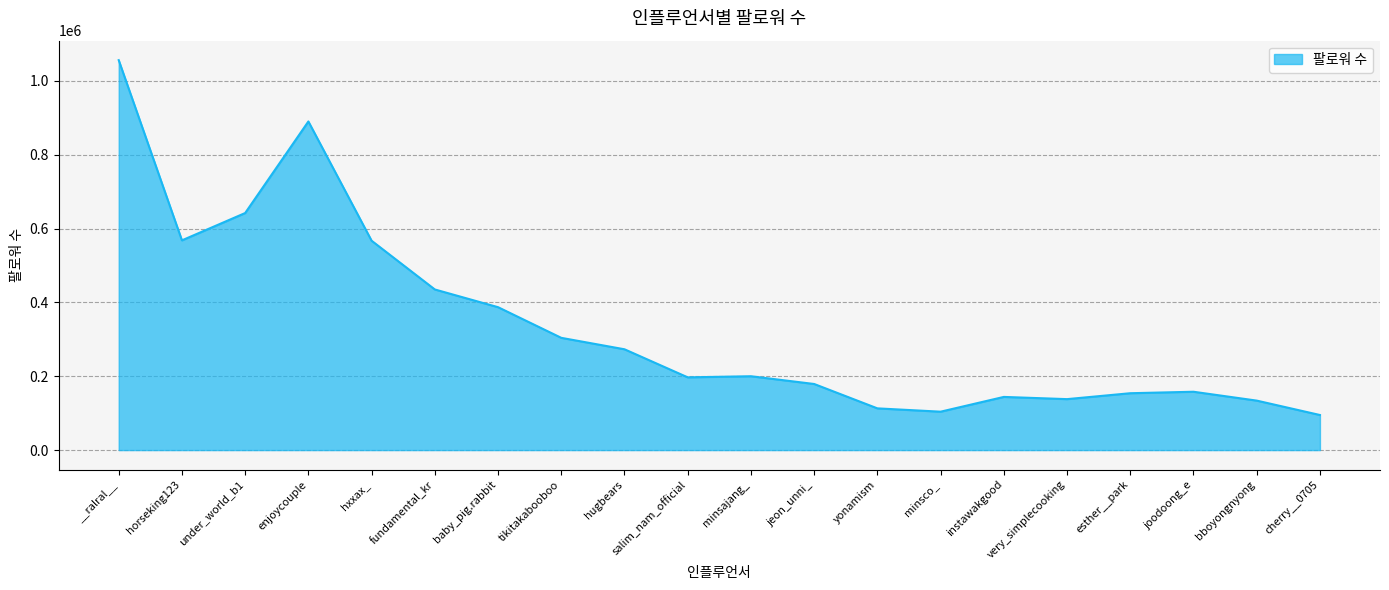

Where does the data first go above 200000?

__ralral__